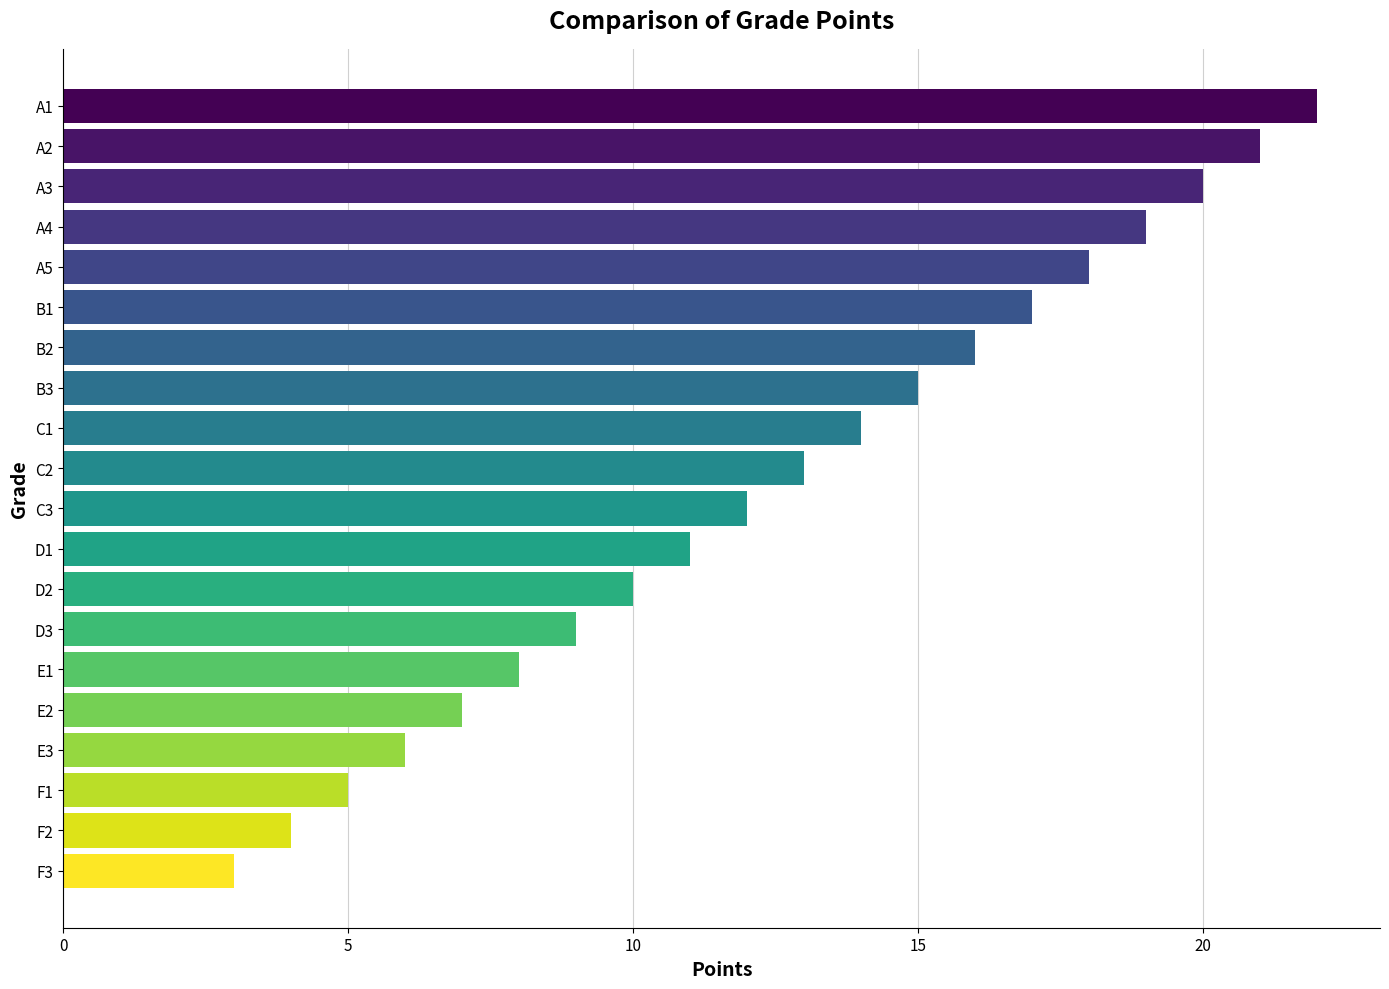

What is the difference between the maximum and minimum values?

19